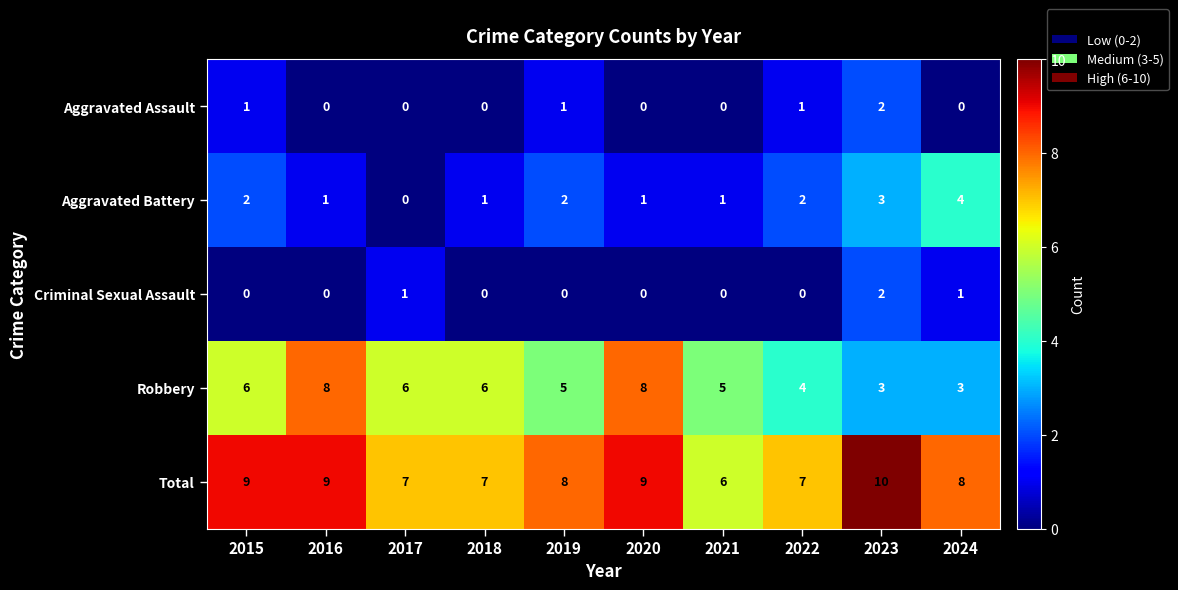

What is the sum of the Total values at 2023 and 2021?

16